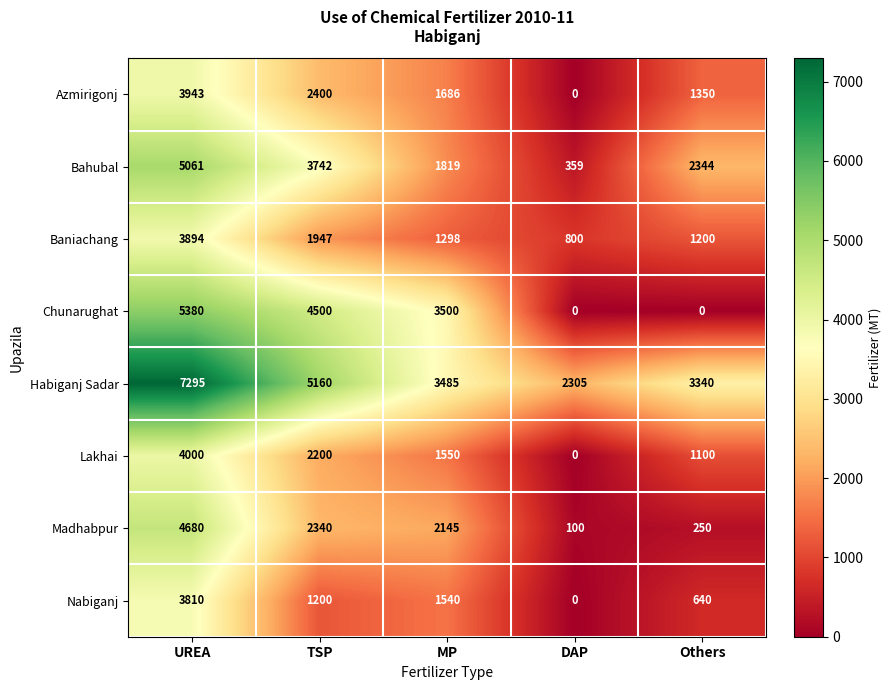

The Chunarughat series shows 5380 at UREA. True or false?

True